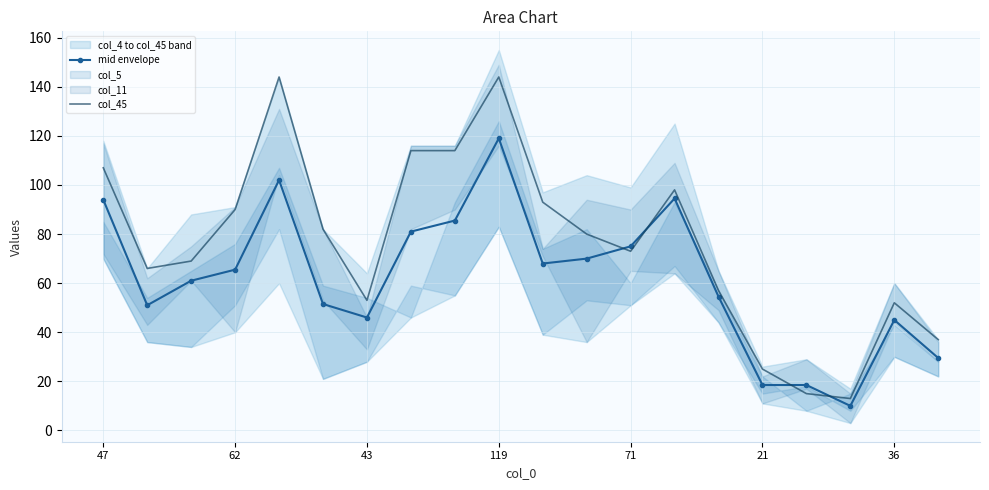

Which label corresponds to the smallest value in the chart?

17